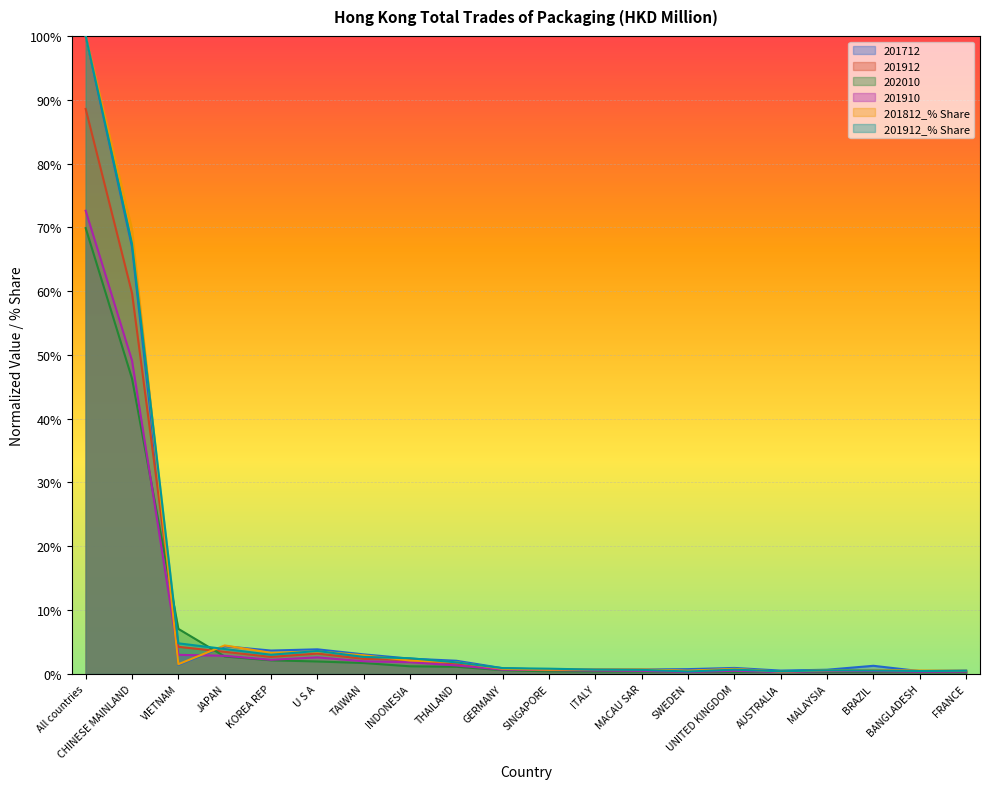

Which category has the highest value in the 201910 series?

All countries